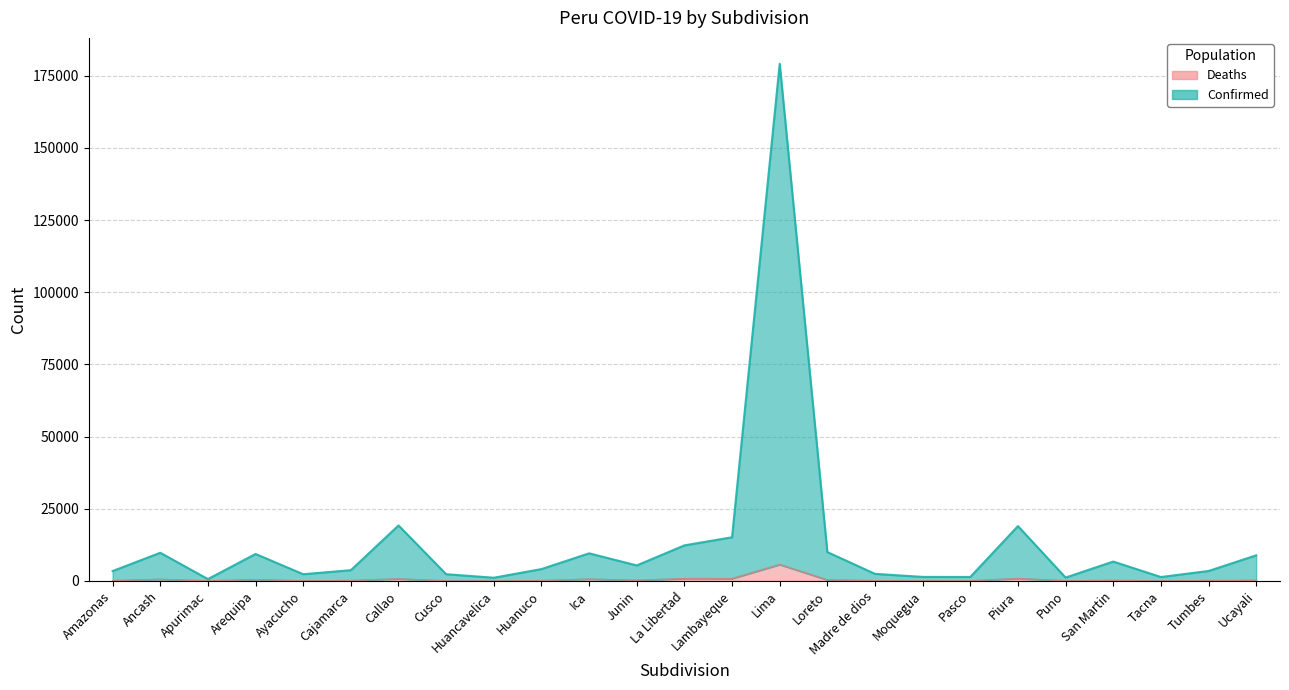

At which label does Deaths reach its peak?

Lima